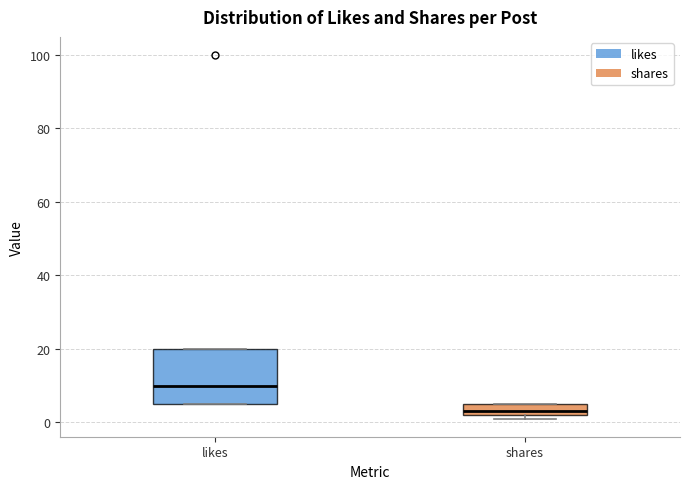

Which box is the tallest, from its lower edge to its upper edge?

likes